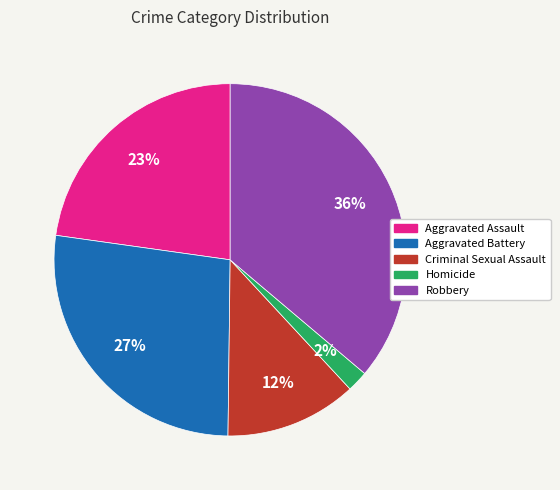

What percentage is the Criminal Sexual Assault slice, to the nearest percent?

12%